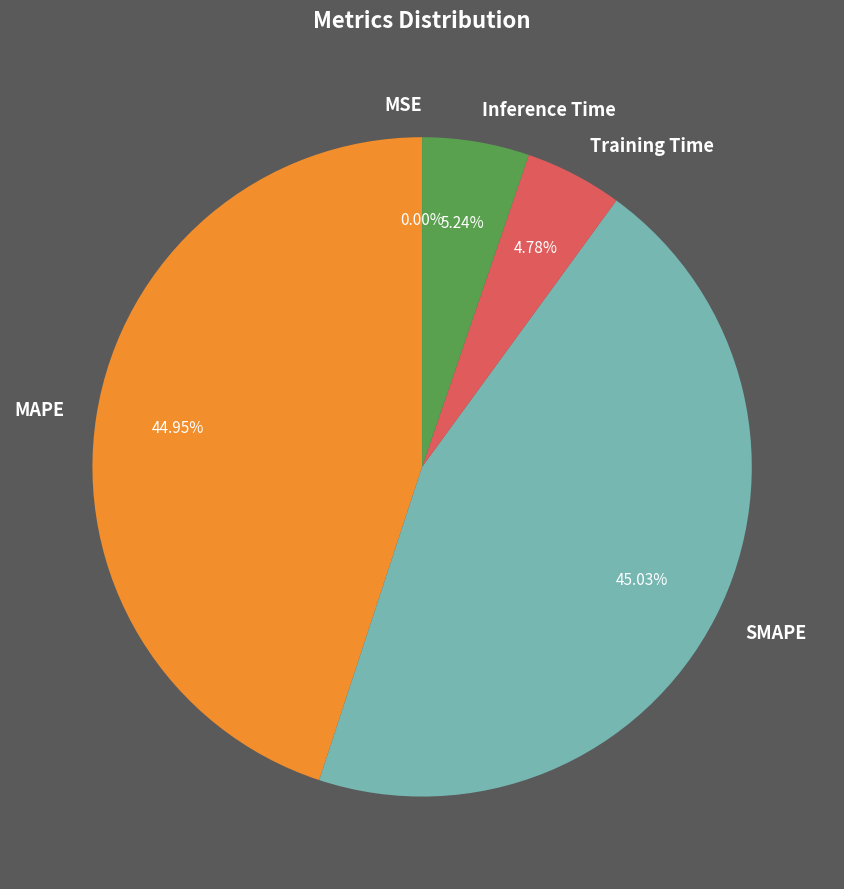

The Inference Time slice represents 13% of the pie. True or false?

False